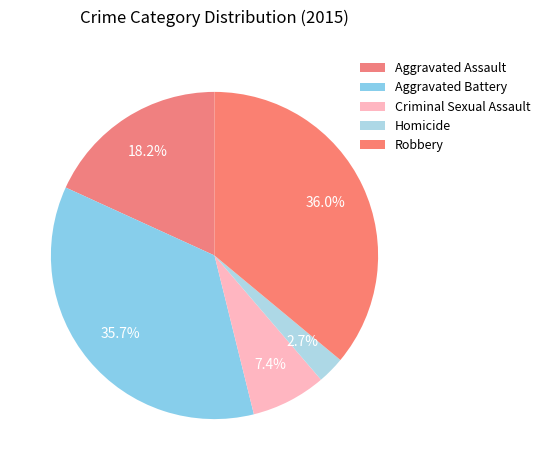

To the nearest percent, what is the difference between the largest and smallest slice percentages?

33%